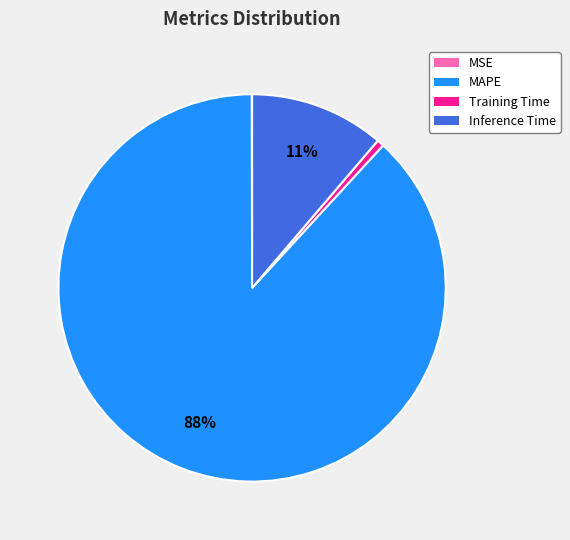

Which slice is the largest?

MAPE